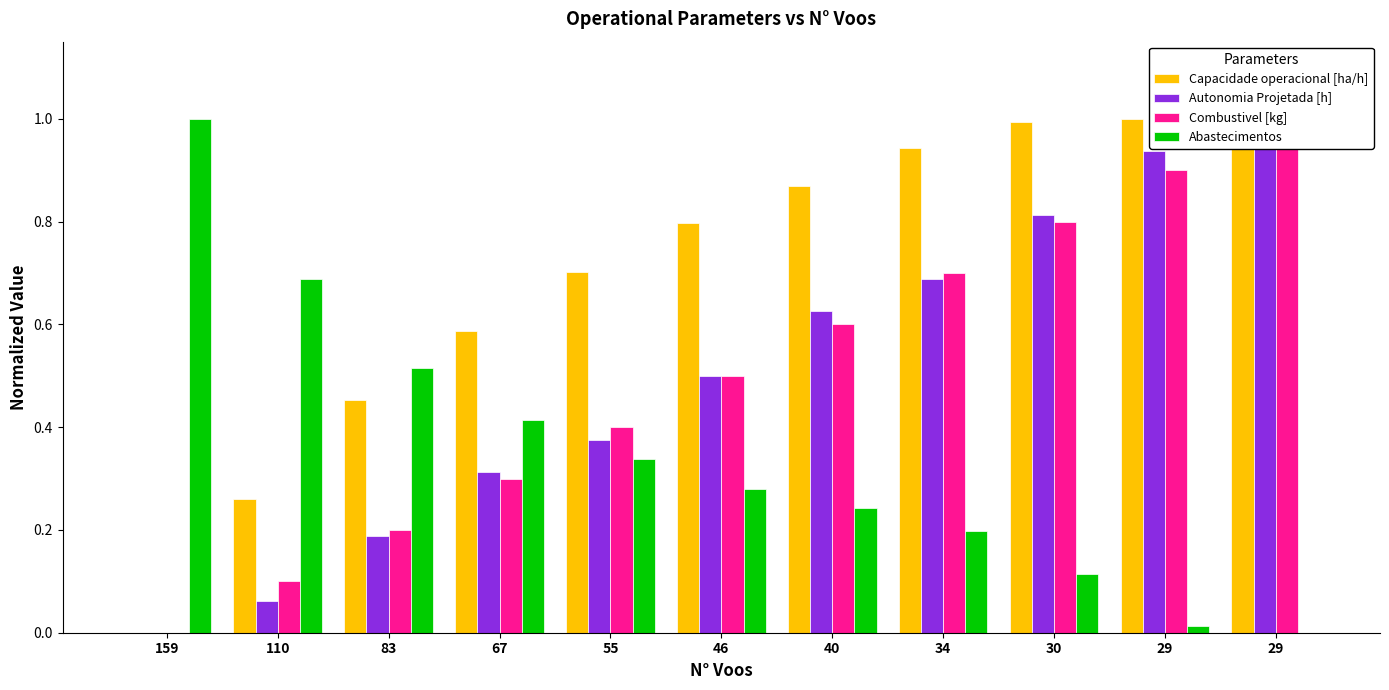

Is it true that Combustivel [kg] equals 0.0 at 110?

False